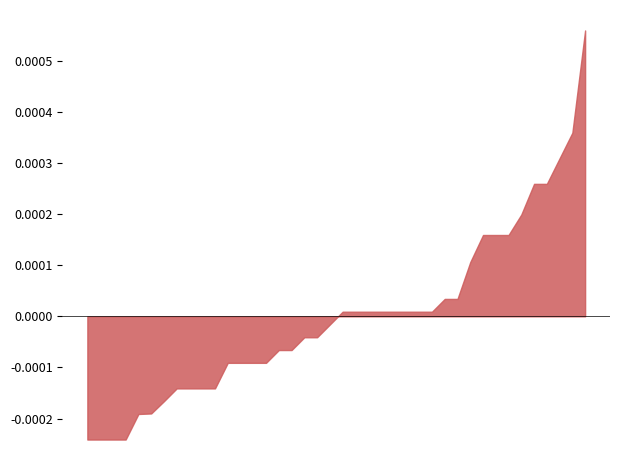

Does the chart have visible grid lines?

No